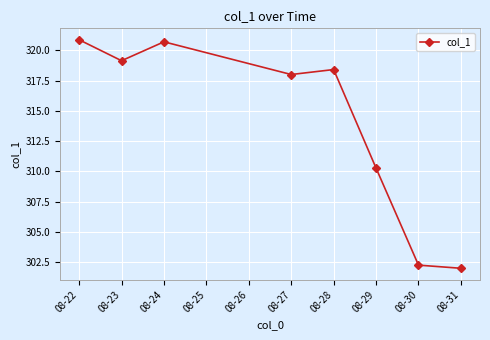

Which label corresponds to the largest value in the chart?

08-22